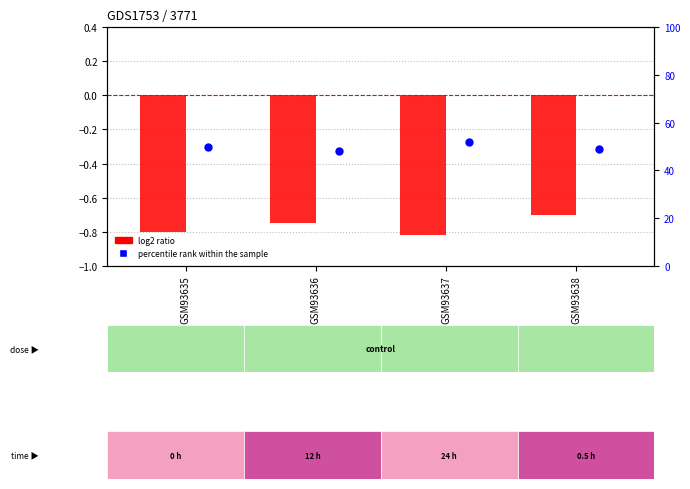

Which series has the largest total across all categories?

percentile rank within the sample